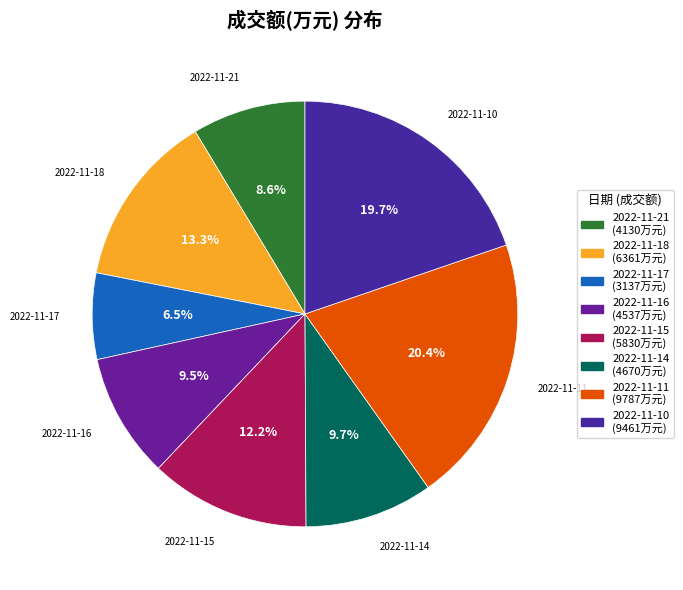

What is the smallest slice in the pie chart?

2022-11-17